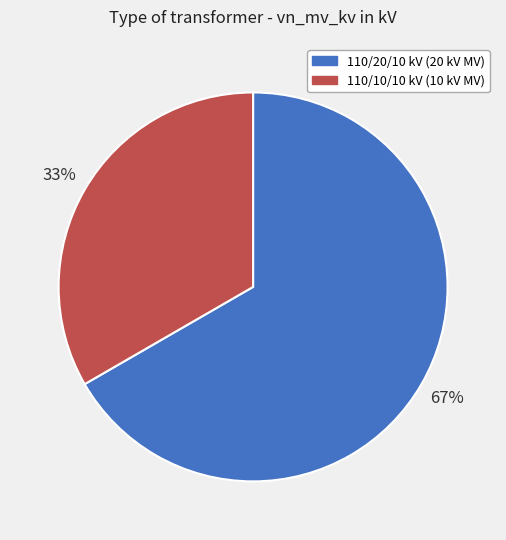

To the nearest percent, what is the average slice percentage?

50%